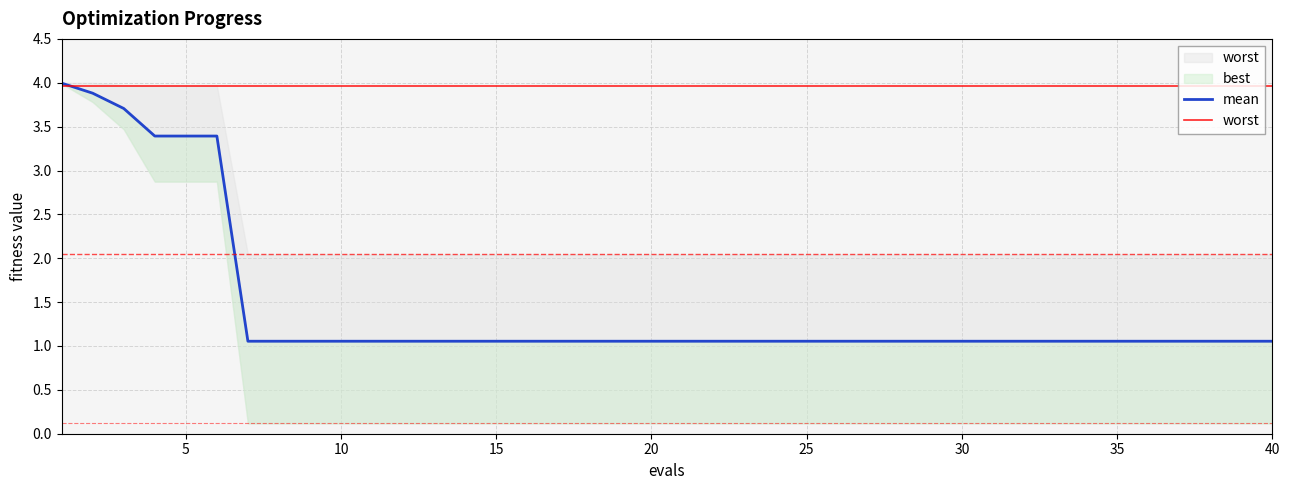

What value does the best series have at 18?

0.1